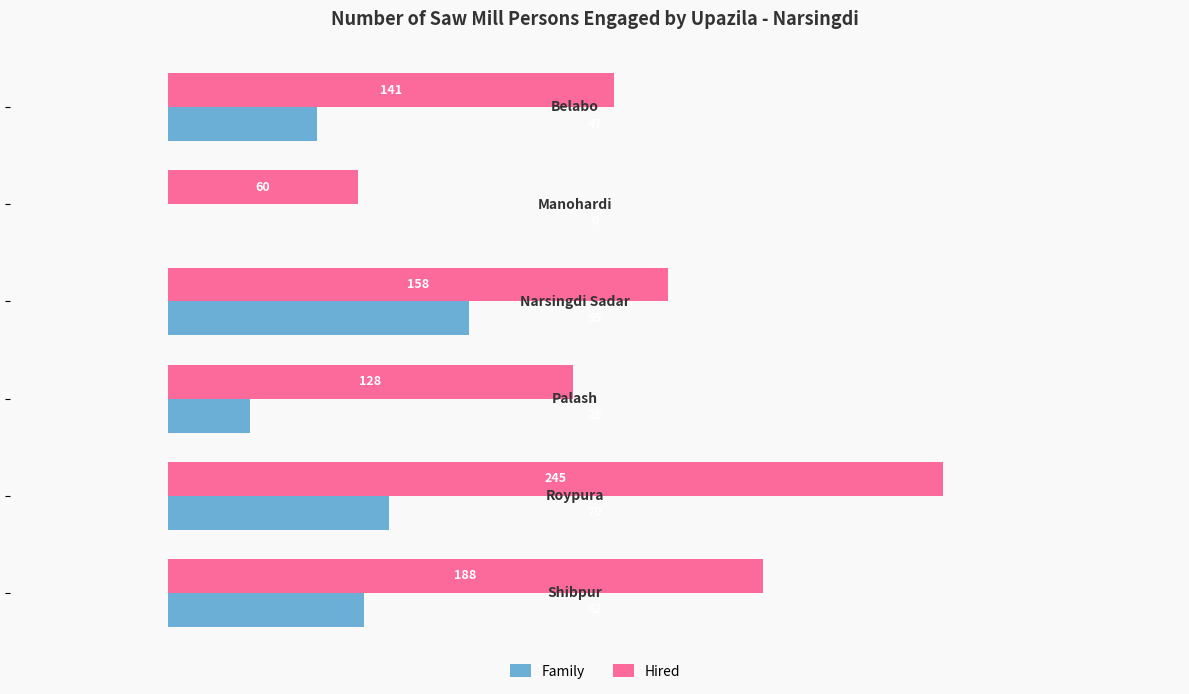

What is the sum of all Family values?

300